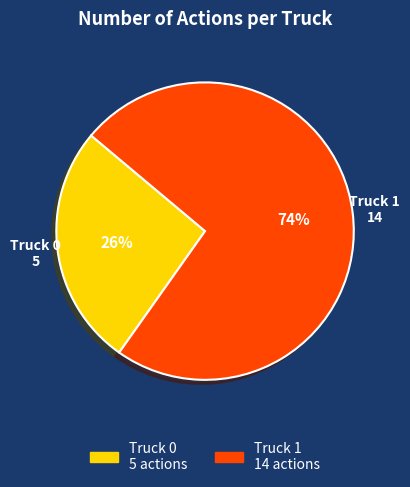

What percentage is the Truck 1 slice, to the nearest percent?

74%